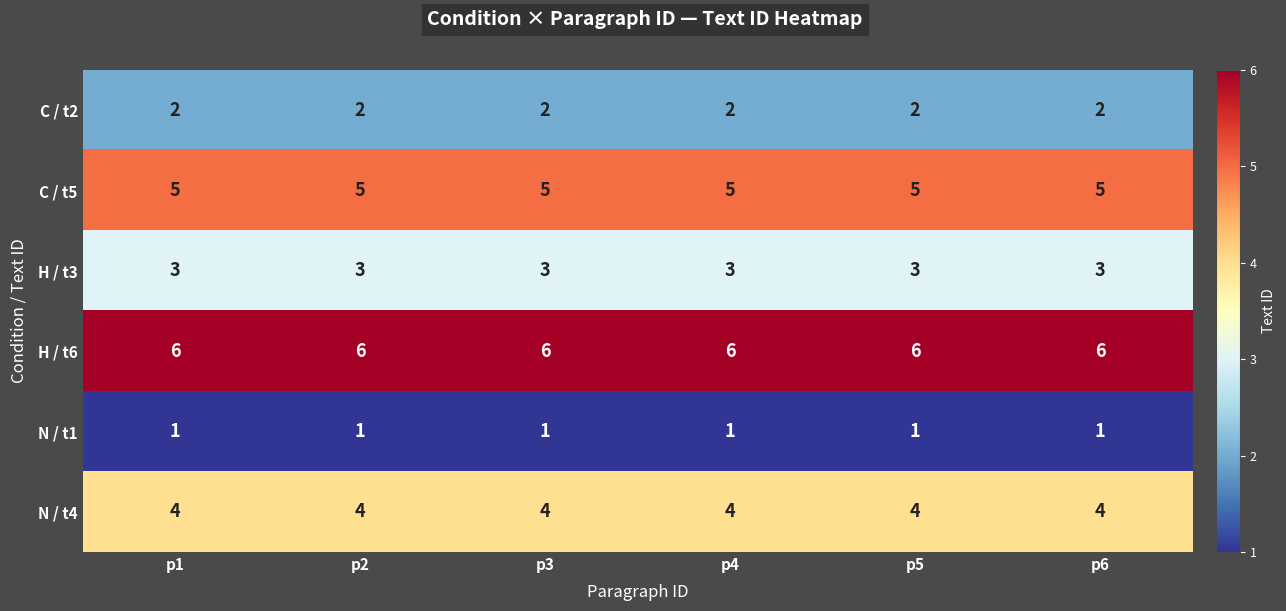

Rank the series at p6 from lowest to highest value.

N / t1, C / t2, H / t3, N / t4, C / t5, H / t6